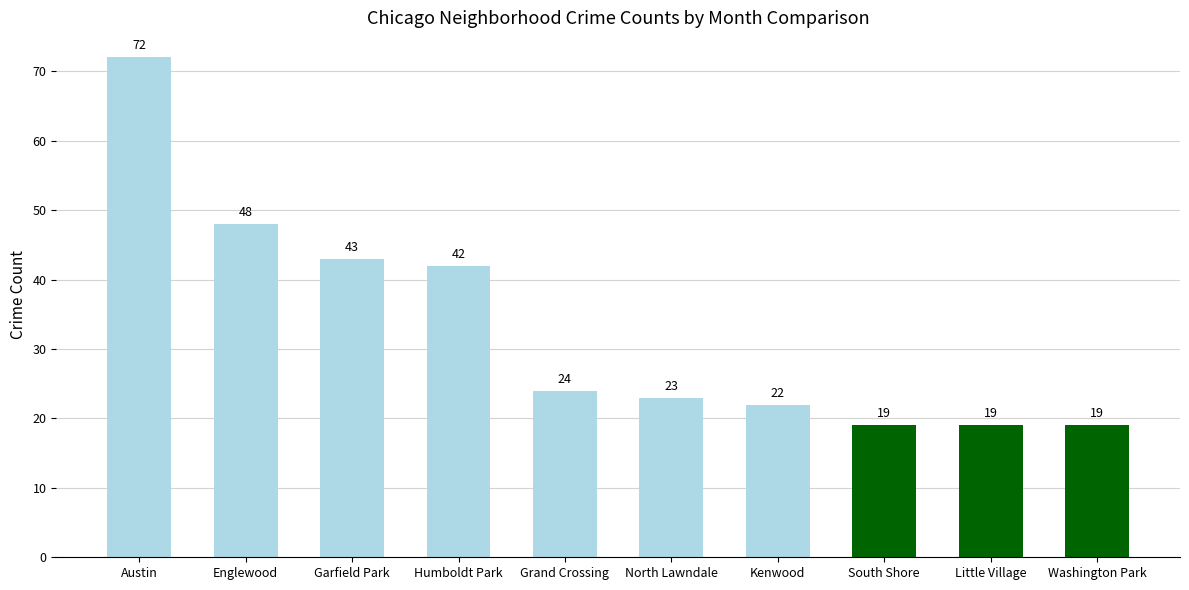

Count the number of data series in this chart.

1